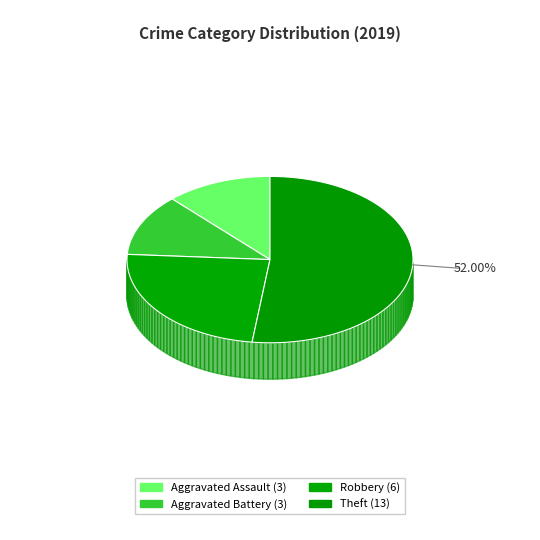

What percentage do Aggravated Assault and Robbery together represent?

36.0%